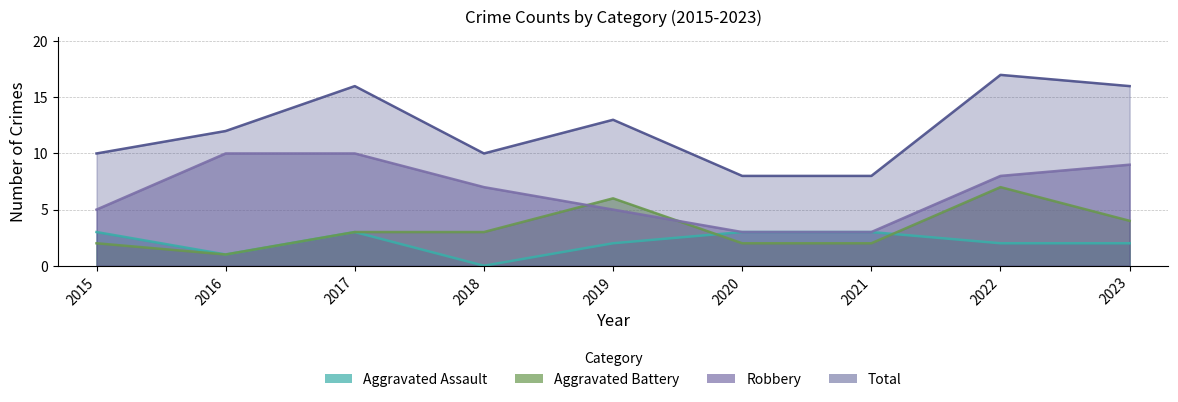

The Total series shows 19 at 2016. True or false?

False